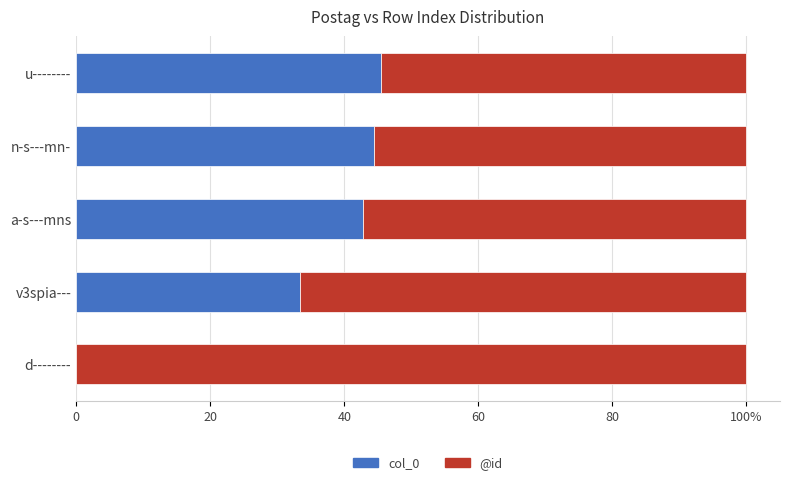

What are all the series names shown in the legend?

col_0, @id